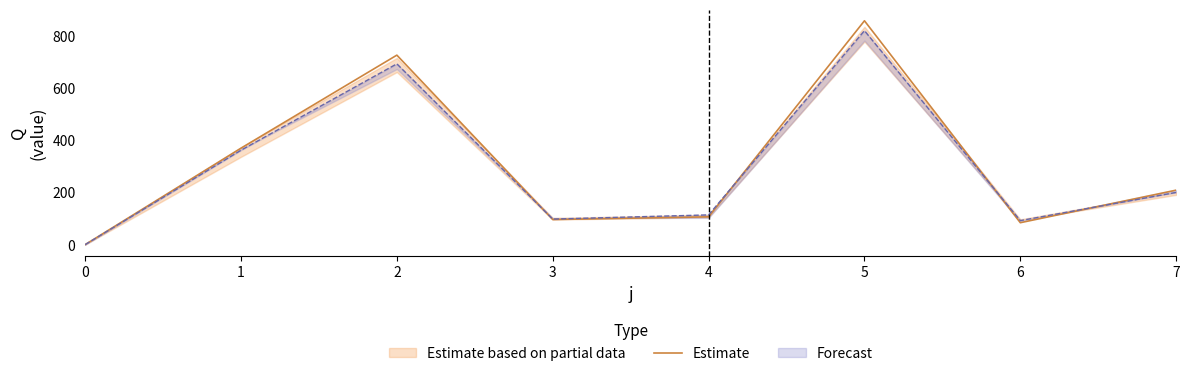

What is the sum of the values at 0 and 5?

860.2